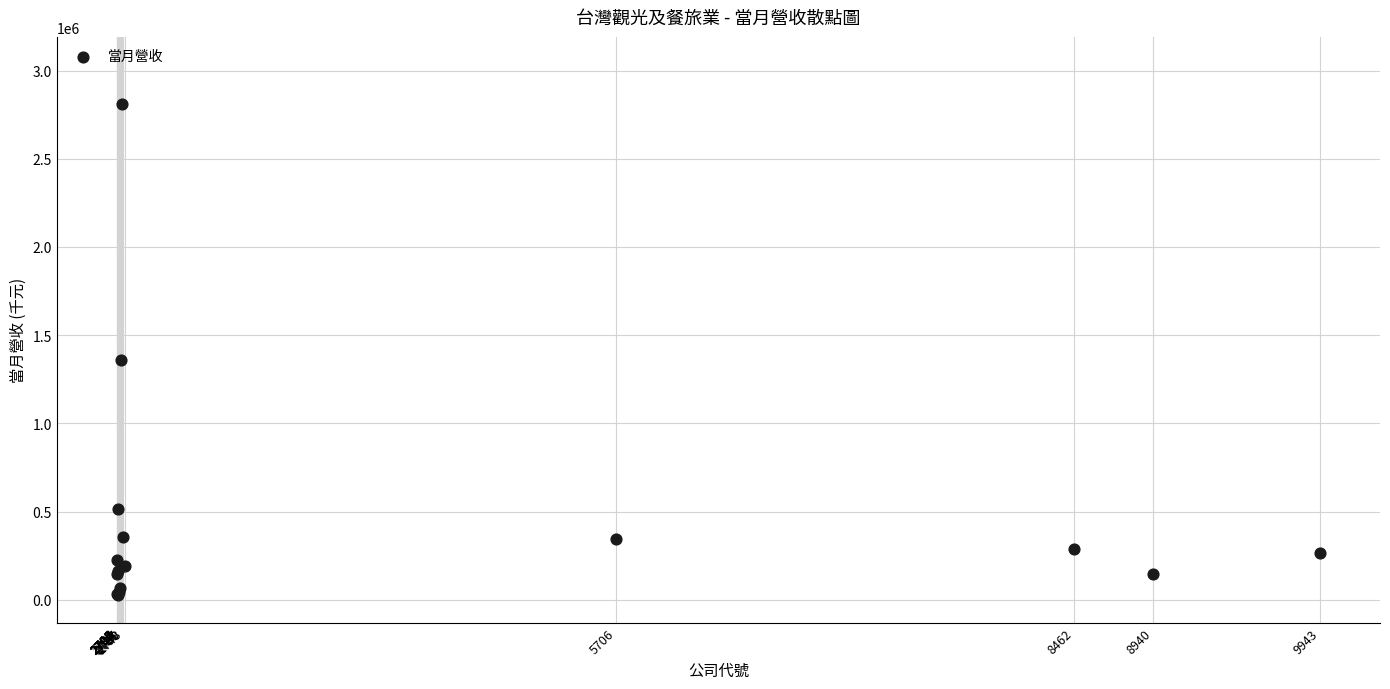

What Y value in the scatter plot is closest to 1419386?

1357864